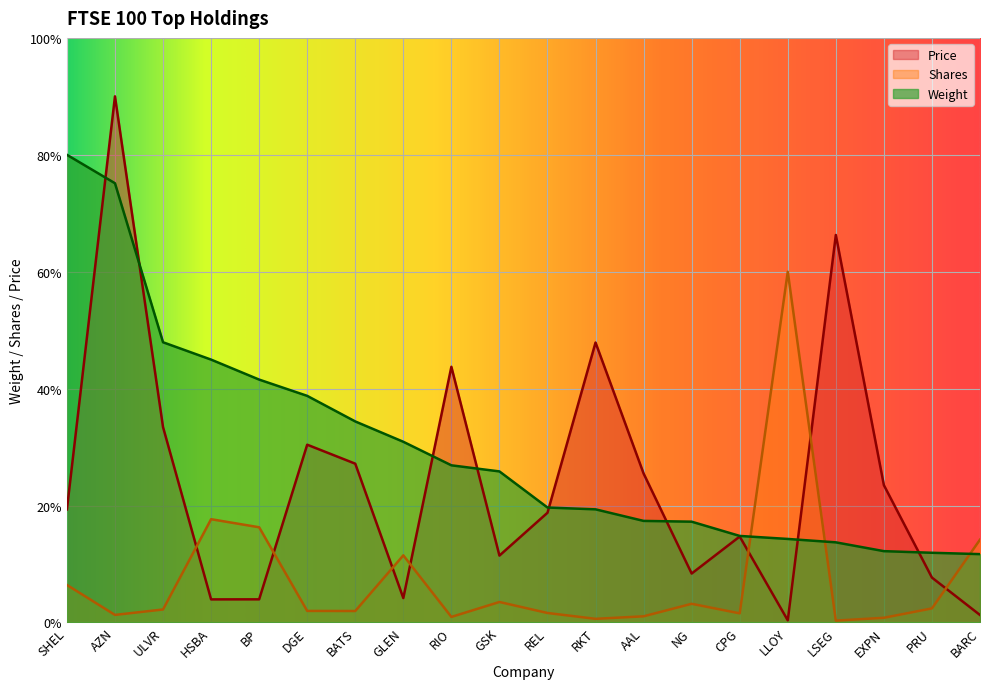

The Weight series shows 23.1 at NG. True or false?

False